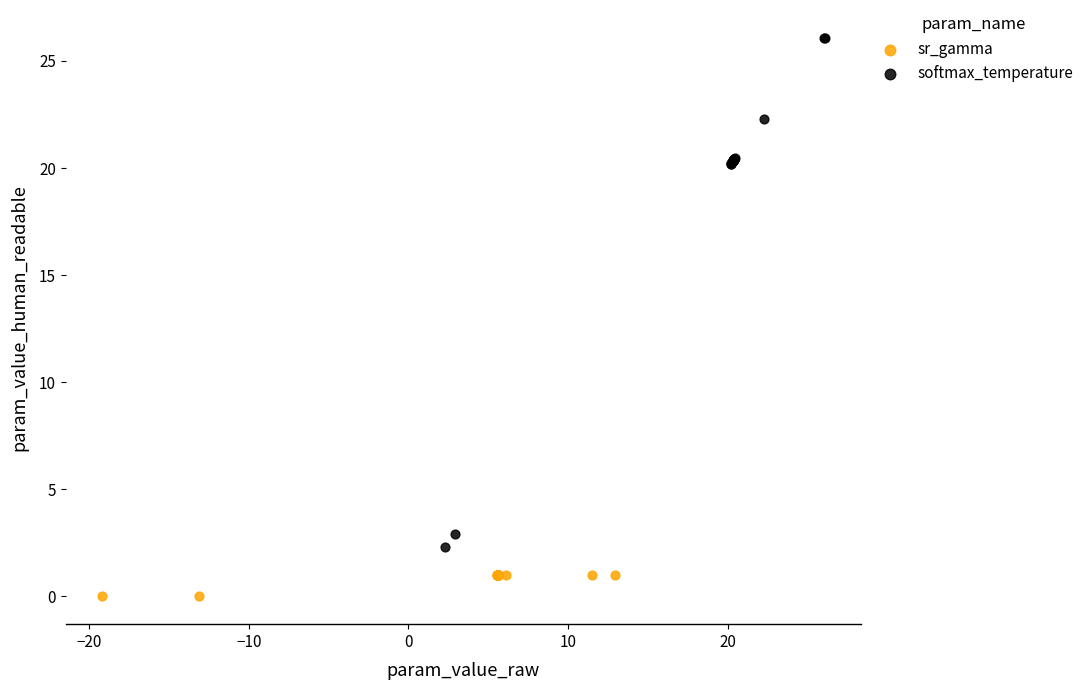

Which series reaches the maximum Y coordinate?

softmax_temperature